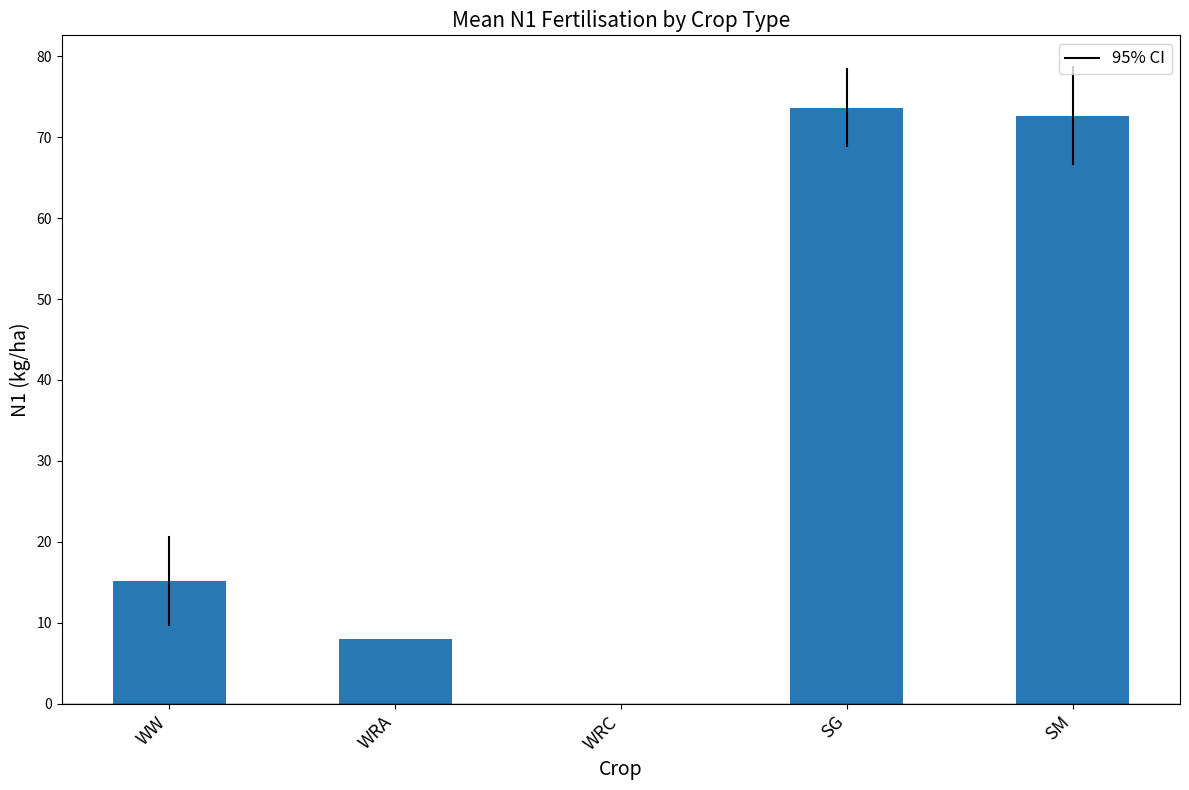

What is the sum of all values?

169.4